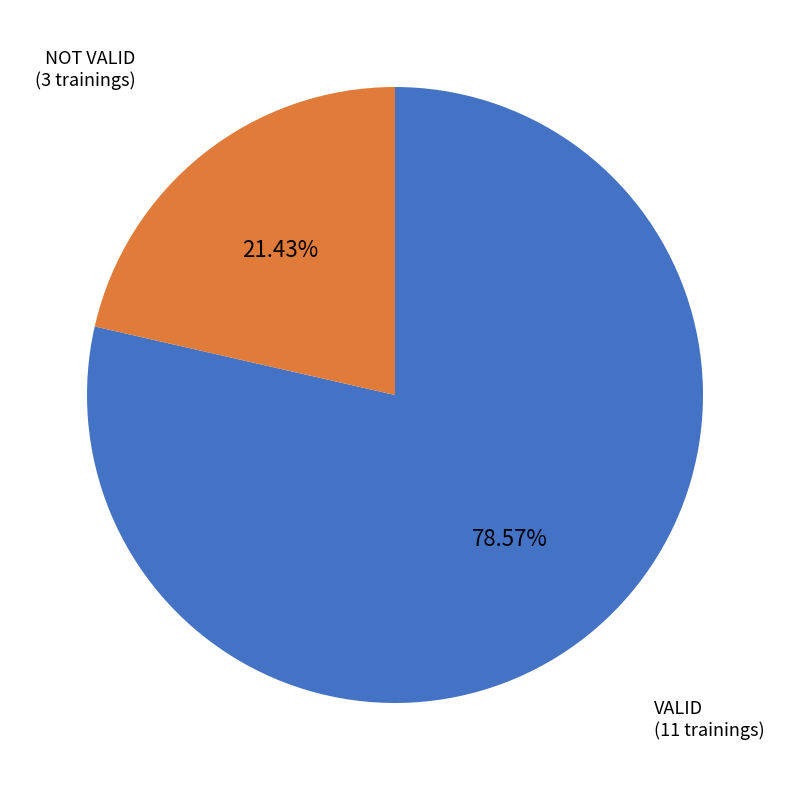

Does any single category account for the majority?

Yes